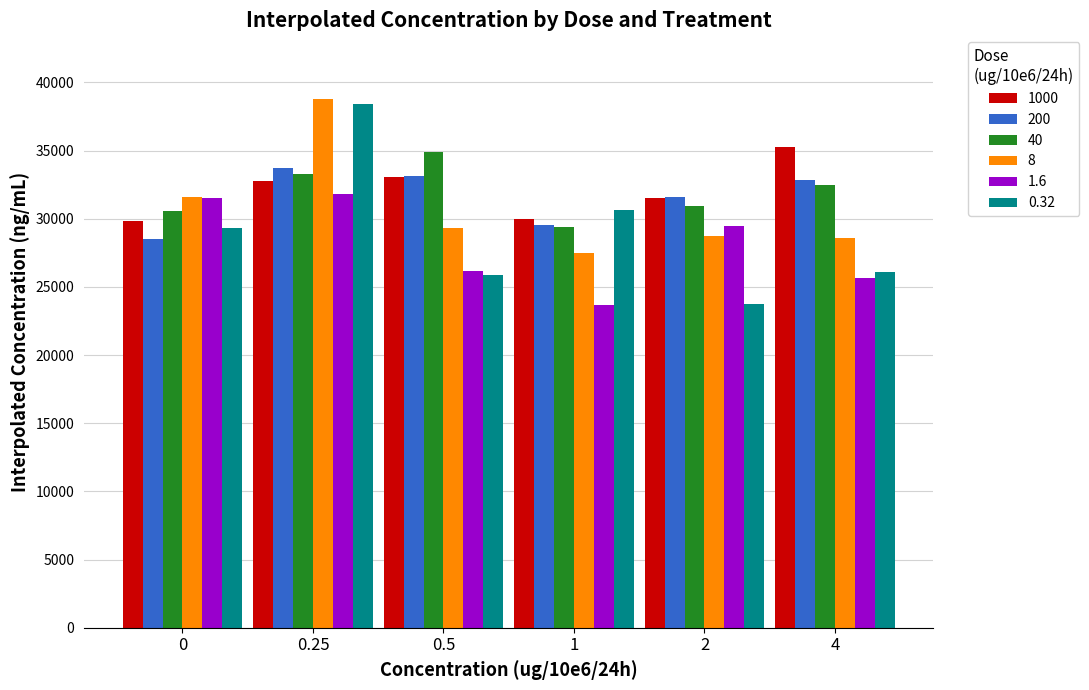

How many data points in 8 are less than 29355?

3